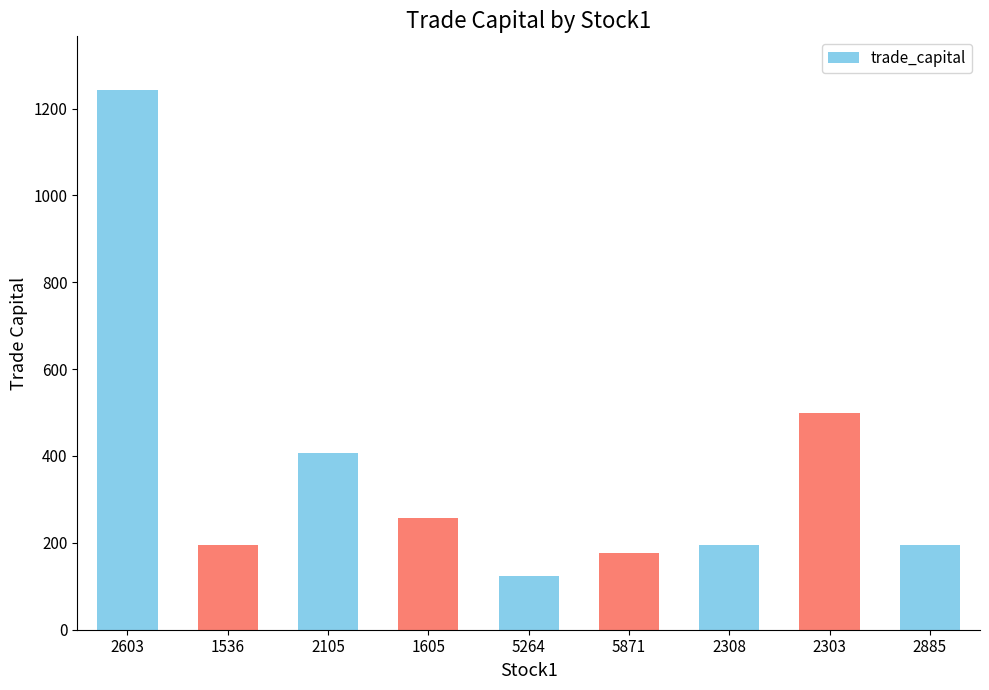

What is the label of the 7th bar from the right?

2105